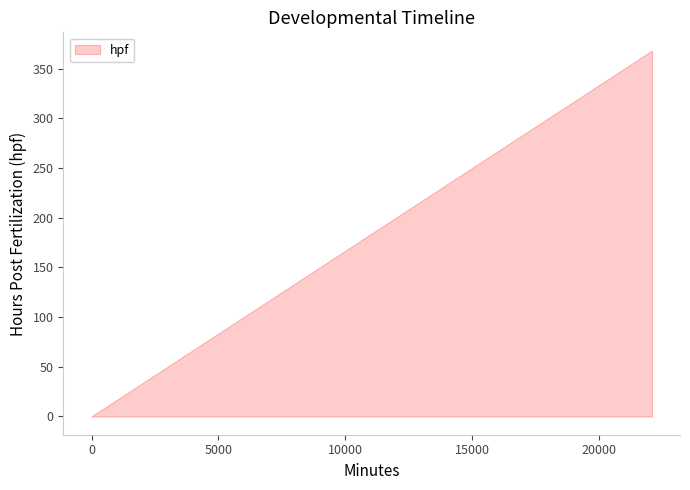

What is the difference between the second highest and second lowest values?

143.6